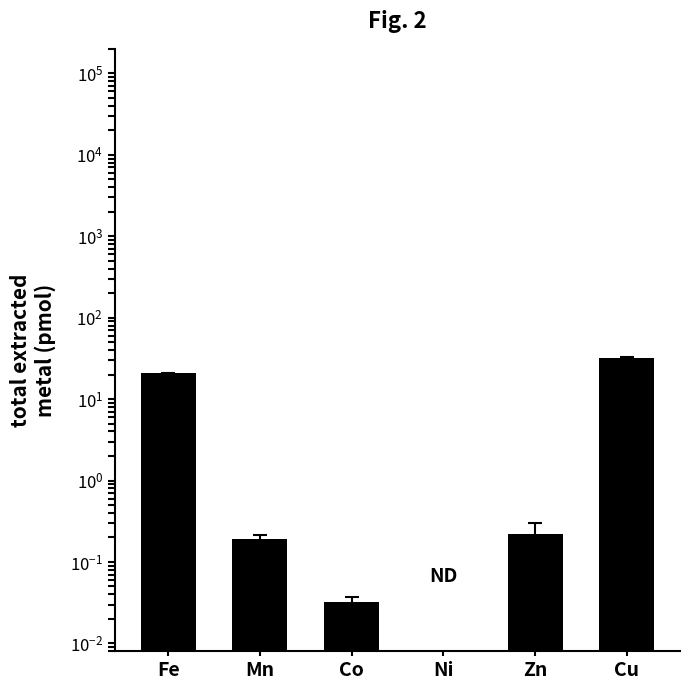

What is the change in value from Co to Cu?

+31.9